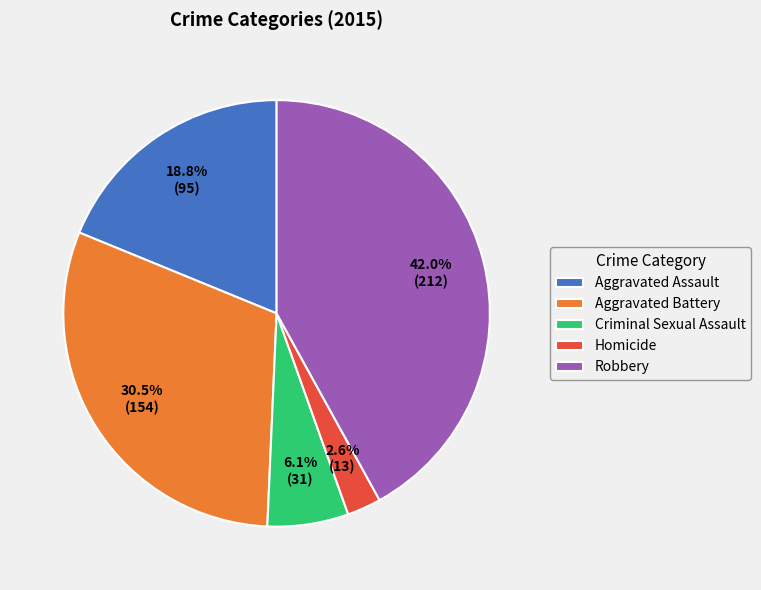

Combined, do Aggravated Assault and Criminal Sexual Assault account for over 50%?

No